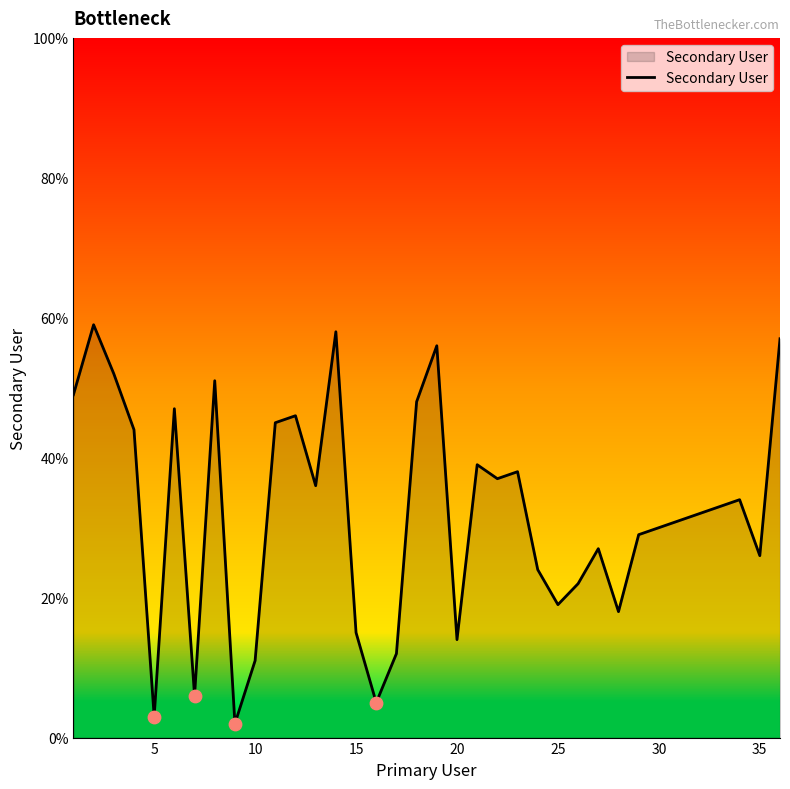

What is the difference between the maximum and minimum values?

57